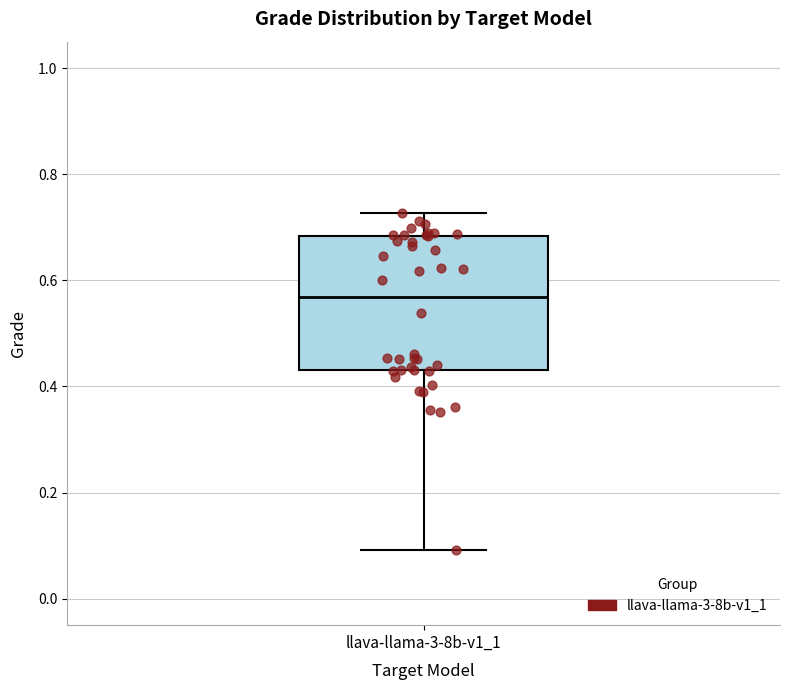

Transcribe this box plot: give where the median line is, the range the box spans, and where the two whiskers end, as read against the y-axis. The values are not printed on the chart, so give them approximately, as read against the axis.

median 0.56, box 0.44 to 0.68, whiskers 0.10 to 0.72